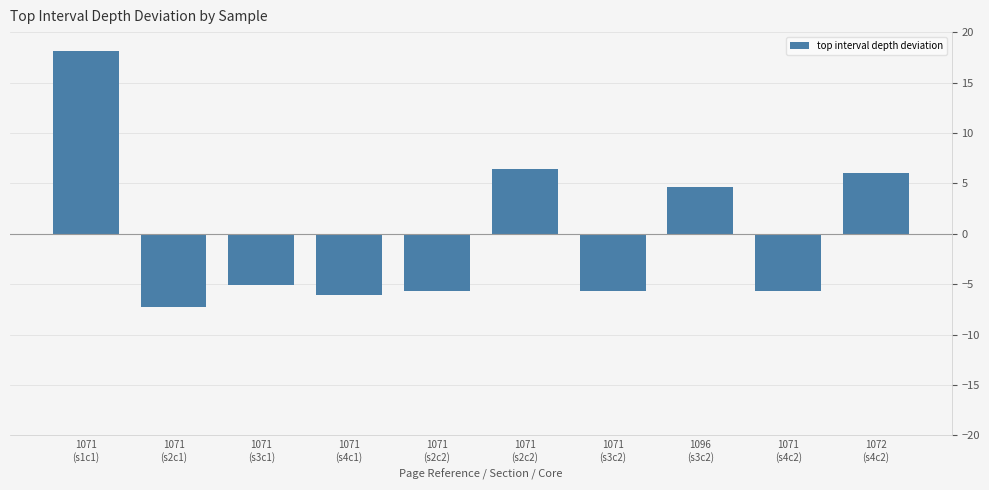

Between 1071
(s2c2) and 1072
(s4c2), which is larger?

1072
(s4c2)